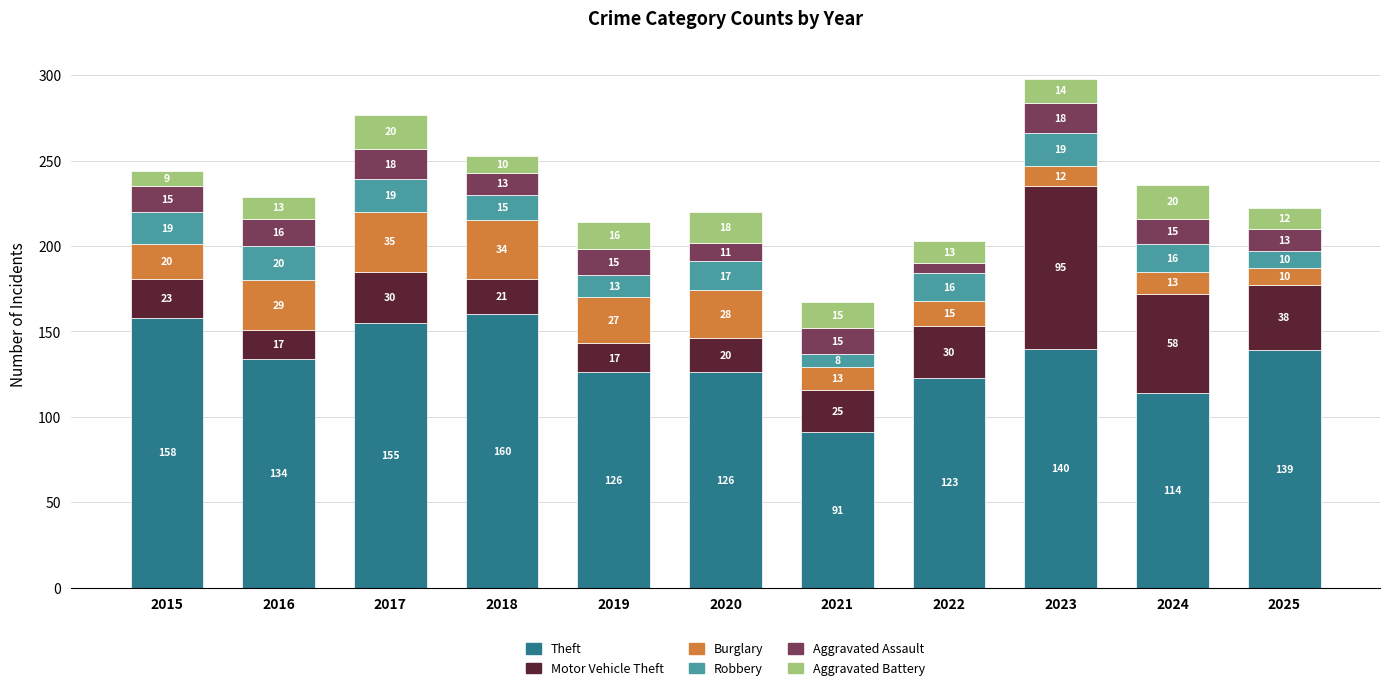

What is the difference between the maximum and second lowest values in the Theft series?

46